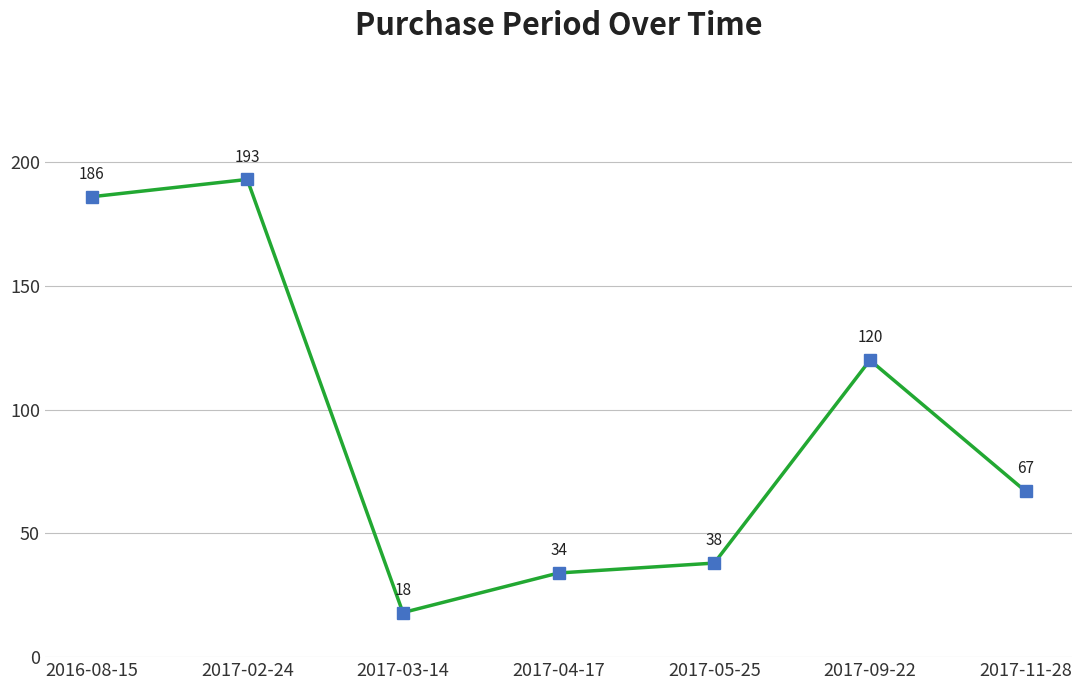

Is it true that the value at 2017-03-14 is 6?

False